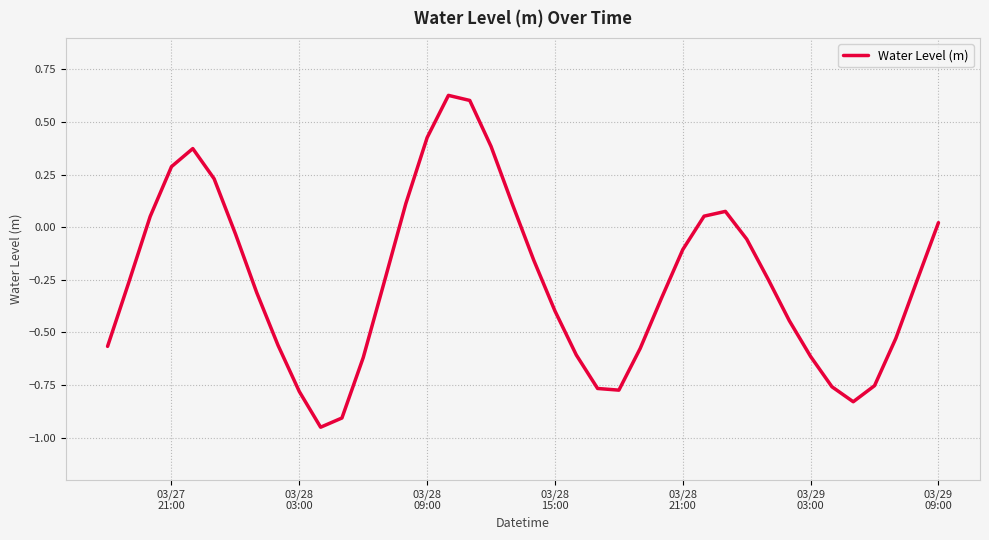

What is the difference between the maximum and minimum values?

1.6